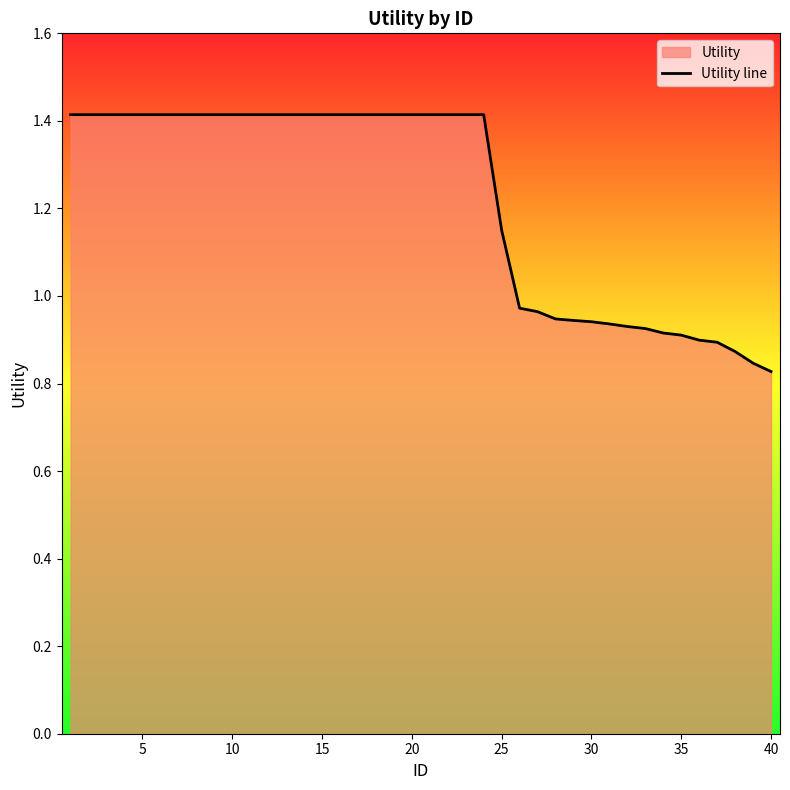

What is the difference between the maximum and minimum values?

0.6